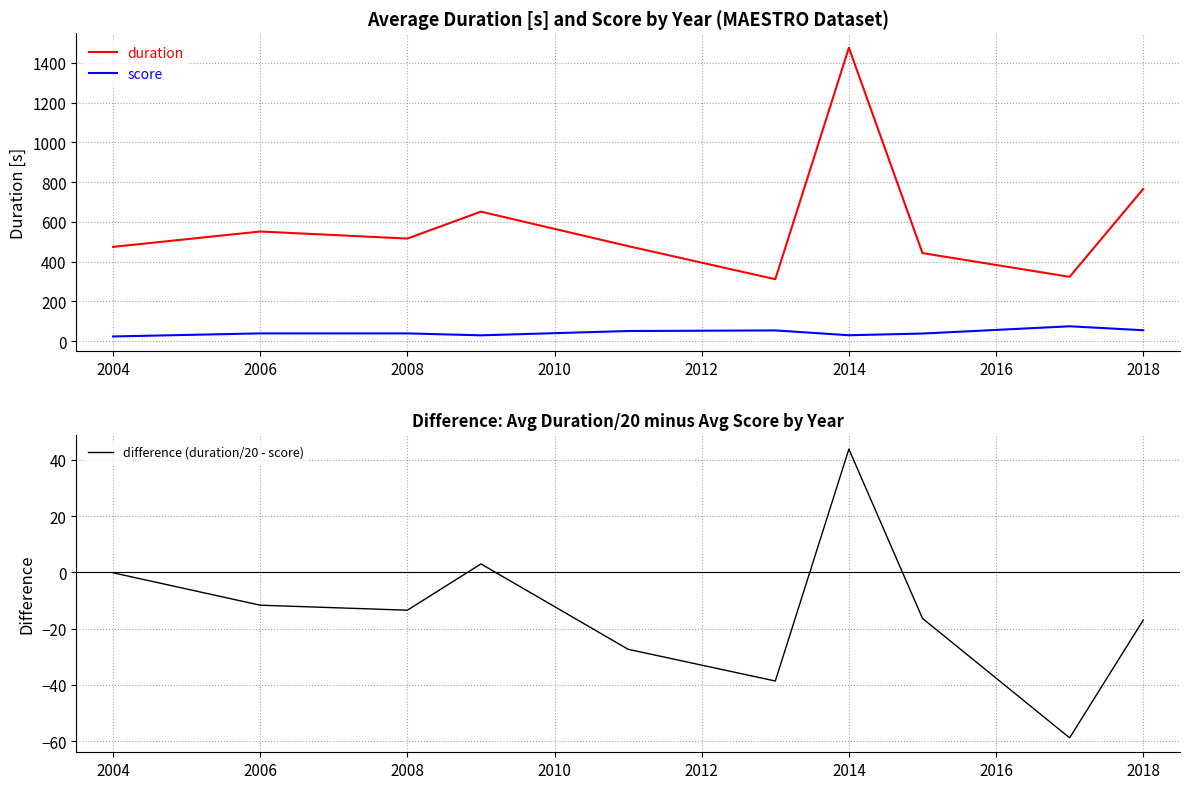

Where is duration nearest to the value 894?

2018